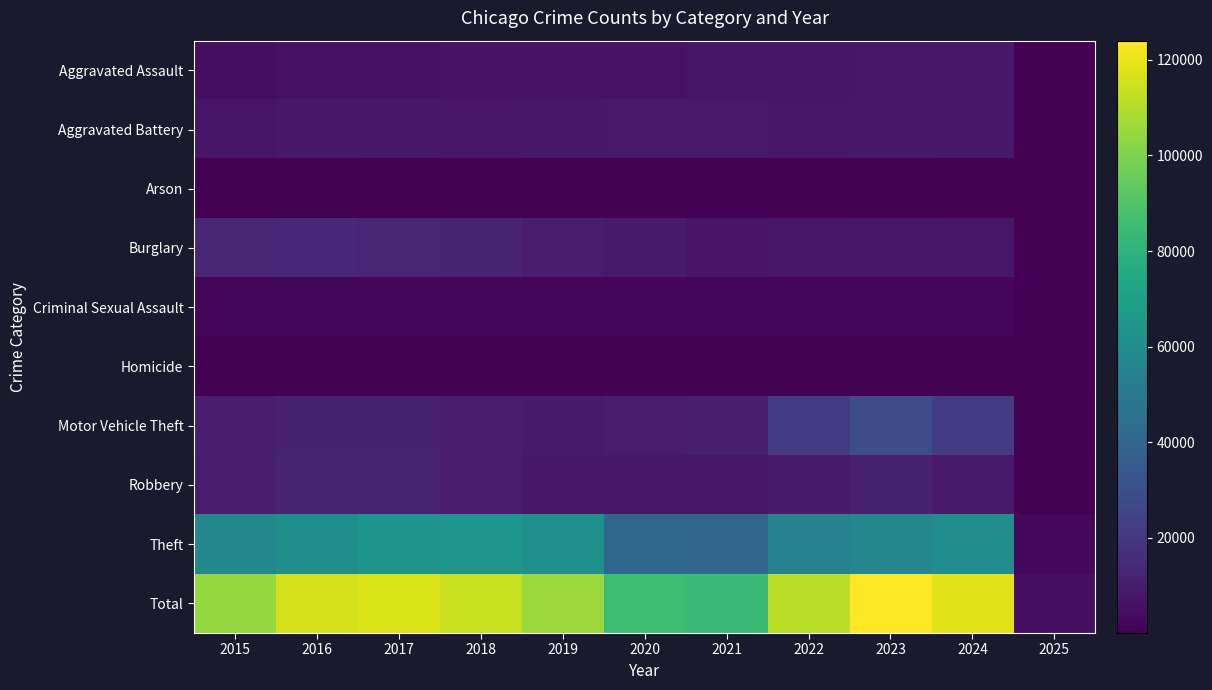

Between 2017 and 2018, which series saw the biggest shift?

Total